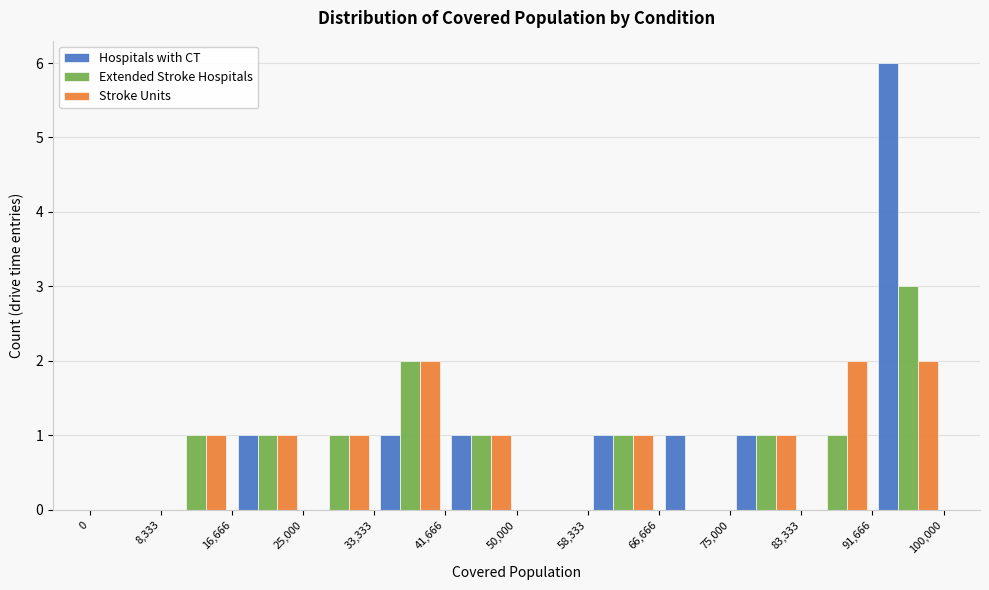

Reading left to right, transcribe this chart: for each range on the x-axis, give the height of each series' bar. The values are not printed on the chart, so give them approximately, as read against the axis.

0 to 8,333: Hospitals with CT=0	Extended Stroke Hospitals=0	Stroke Units=0
8,333 to 16,666: Hospitals with CT=0	Extended Stroke Hospitals=1	Stroke Units=1
16,666 to 25,000: Hospitals with CT=1	Extended Stroke Hospitals=1	Stroke Units=1
25,000 to 33,333: Hospitals with CT=0	Extended Stroke Hospitals=1	Stroke Units=1
33,333 to 41,666: Hospitals with CT=1	Extended Stroke Hospitals=2	Stroke Units=2
41,666 to 50,000: Hospitals with CT=1	Extended Stroke Hospitals=1	Stroke Units=1
50,000 to 58,333: Hospitals with CT=0	Extended Stroke Hospitals=0	Stroke Units=0
58,333 to 66,666: Hospitals with CT=1	Extended Stroke Hospitals=1	Stroke Units=1
66,666 to 75,000: Hospitals with CT=1	Extended Stroke Hospitals=0	Stroke Units=0
75,000 to 83,333: Hospitals with CT=1	Extended Stroke Hospitals=1	Stroke Units=1
83,333 to 91,666: Hospitals with CT=0	Extended Stroke Hospitals=1	Stroke Units=2
91,666 to 100,000: Hospitals with CT=6	Extended Stroke Hospitals=3	Stroke Units=2